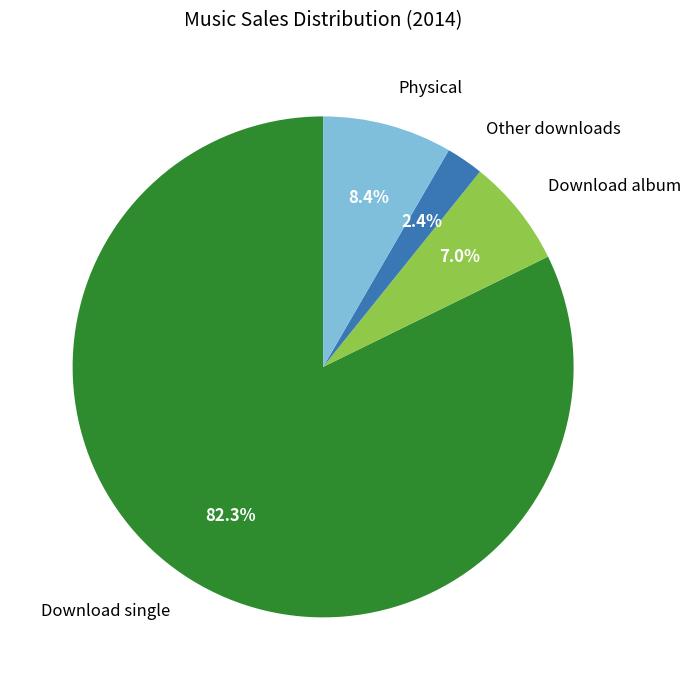

True or false: Download single accounts for 82% of the total.

True